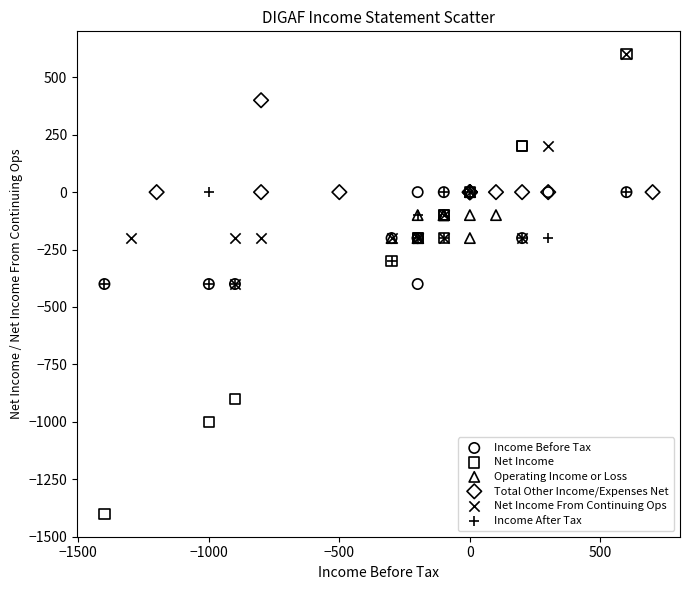

Which series contains the lowest Y value?

Net Income